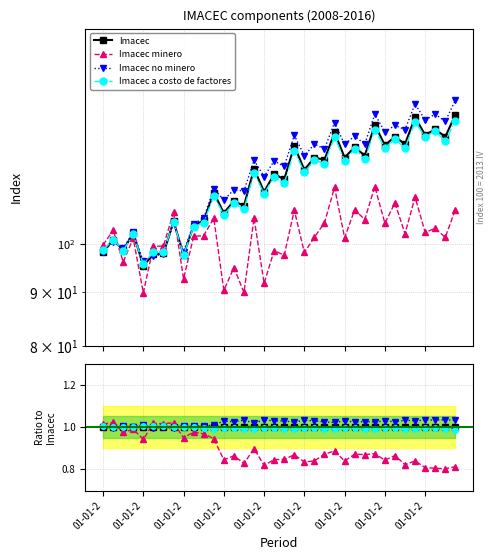

The Imacec series shows 1.0 at 26. True or false?

True